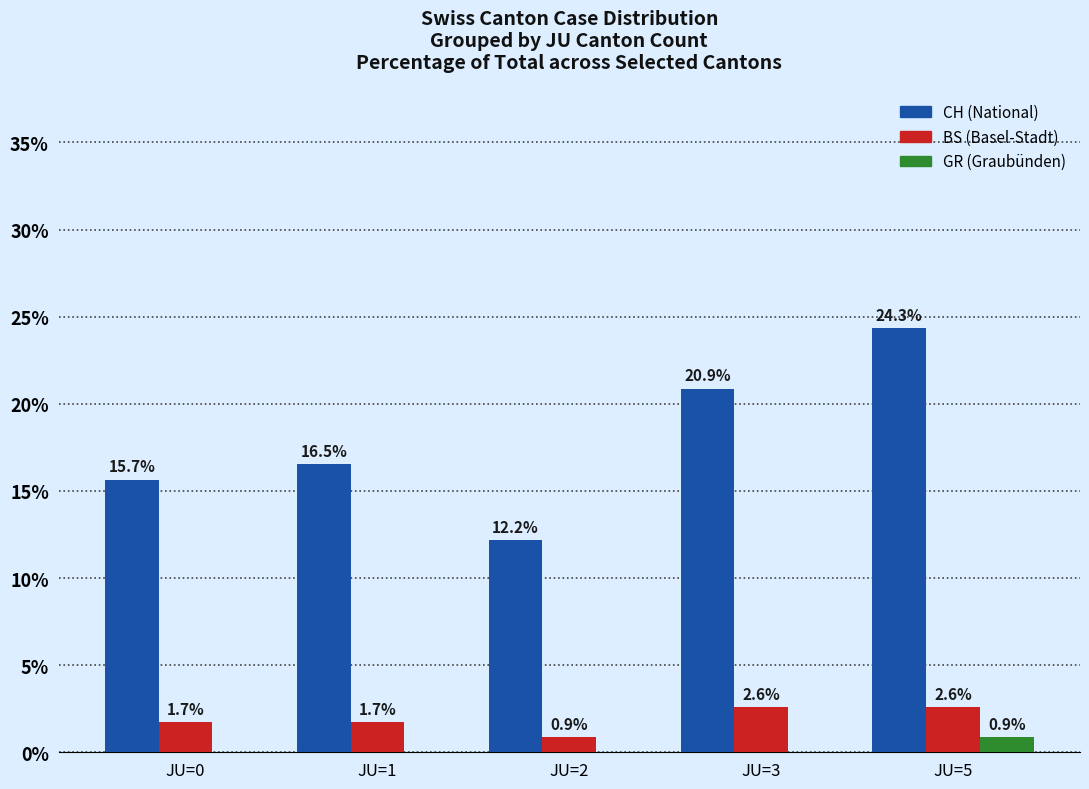

At which category is the sum across all series the highest?

JU=5